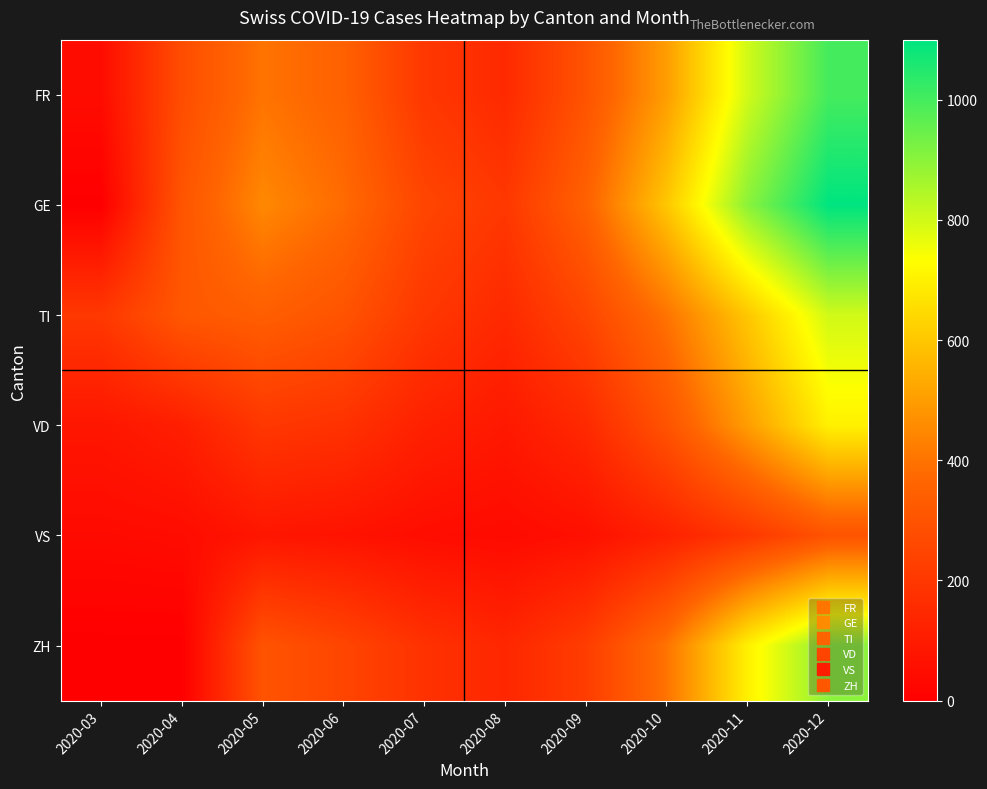

How many distinct data groups are displayed?

6